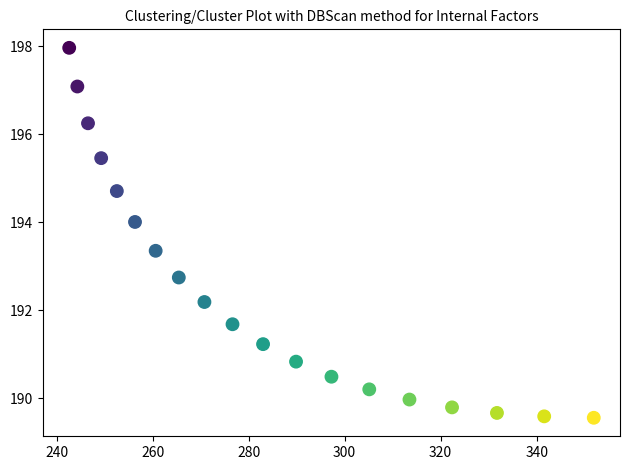

What is the range of X values (max minus min)?

109.3